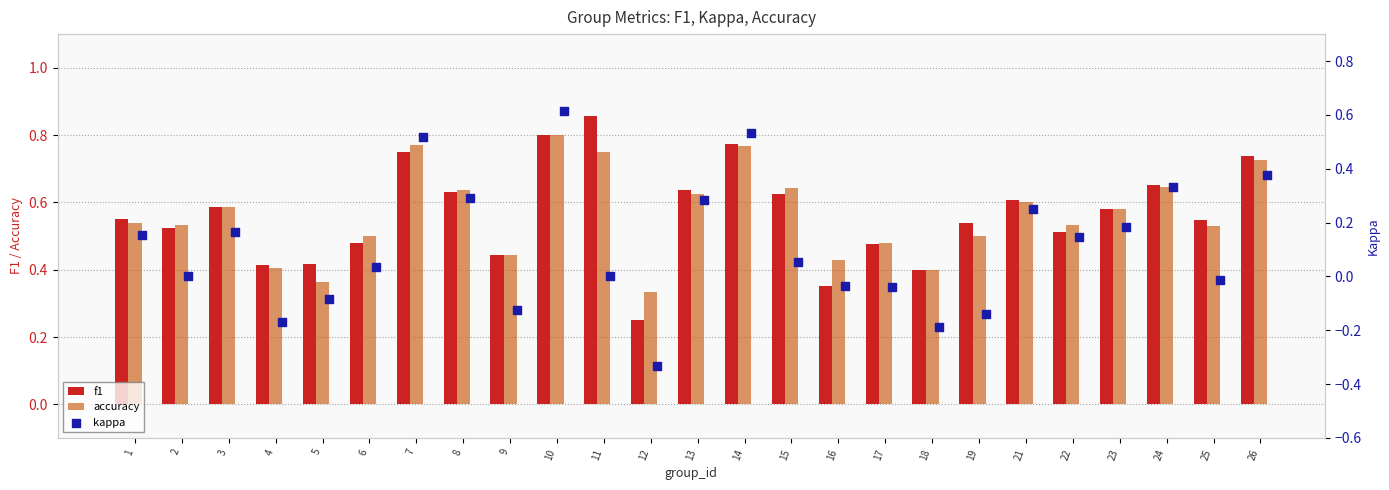

At which label does accuracy reach its minimum?

12